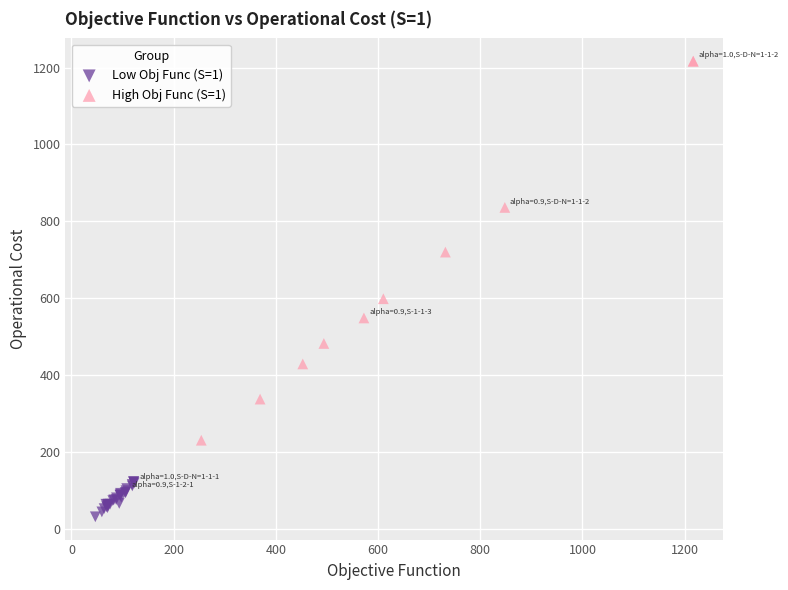

Which series has the largest Y range (max minus min)?

High Obj Func (S=1)